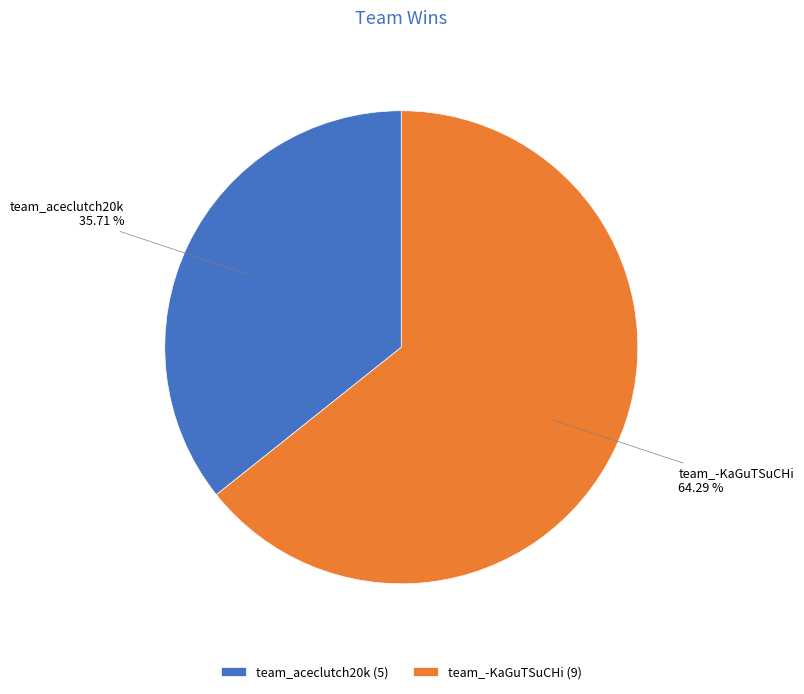

Is there any slice that represents more than half of the pie?

Yes